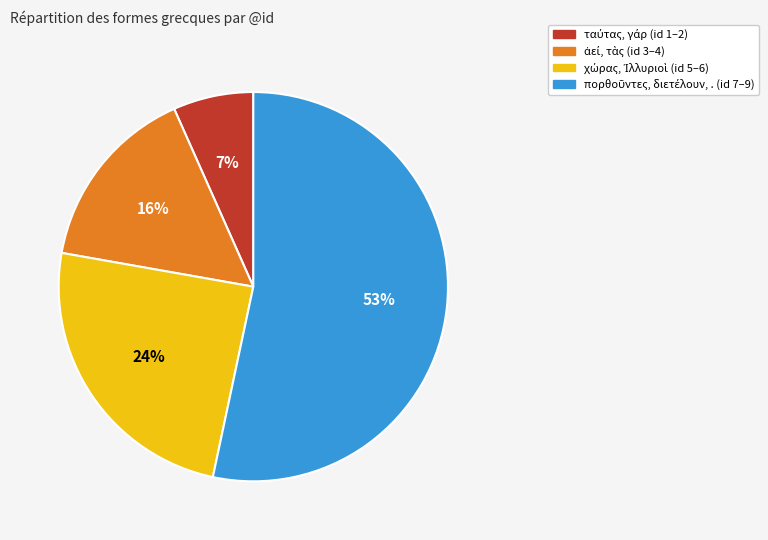

Is there any slice that represents more than half of the pie?

Yes